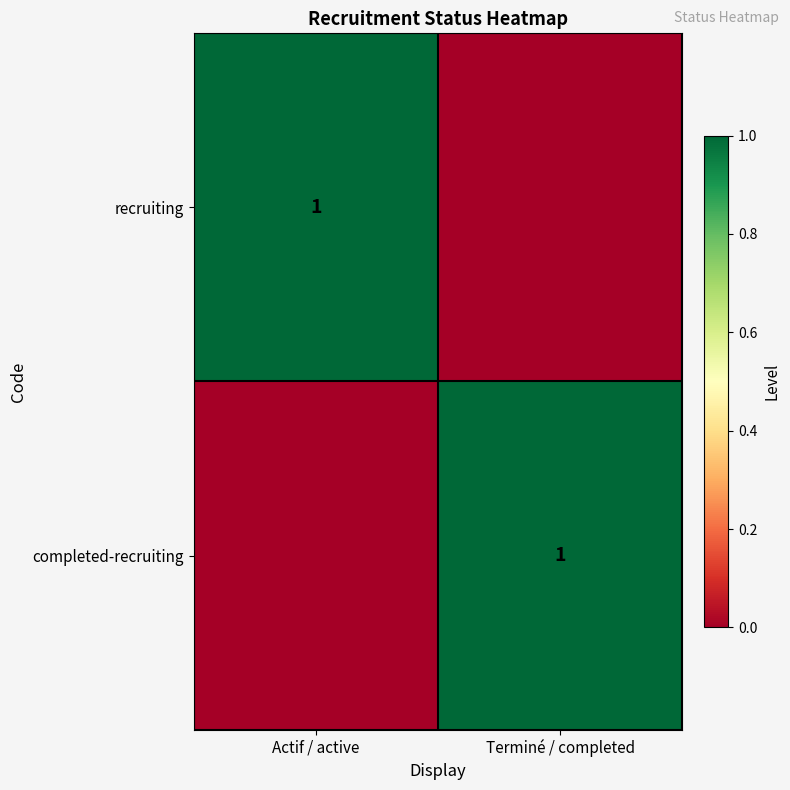

How many values in completed-recruiting are above zero?

1